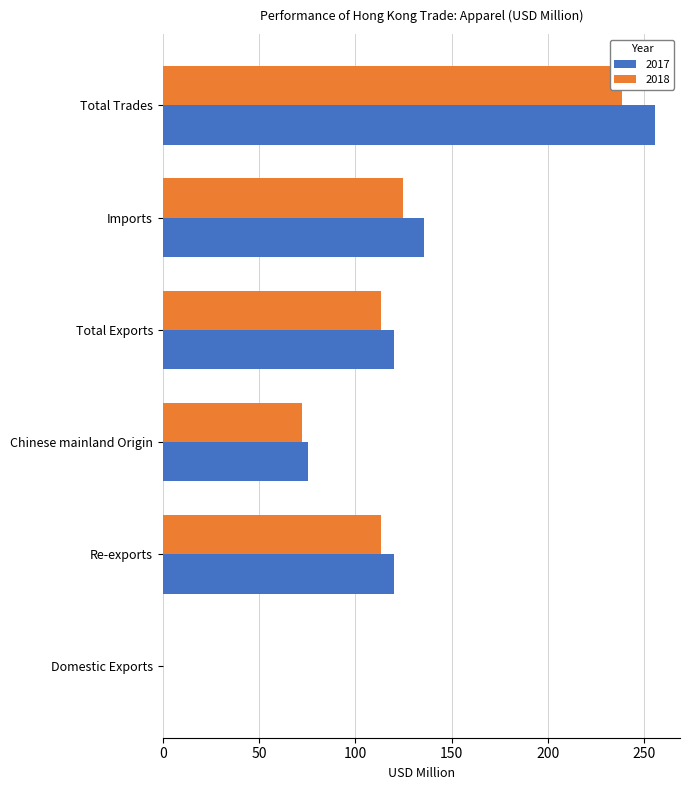

What is the label of the 4th bar from the right?

Chinese mainland Origin